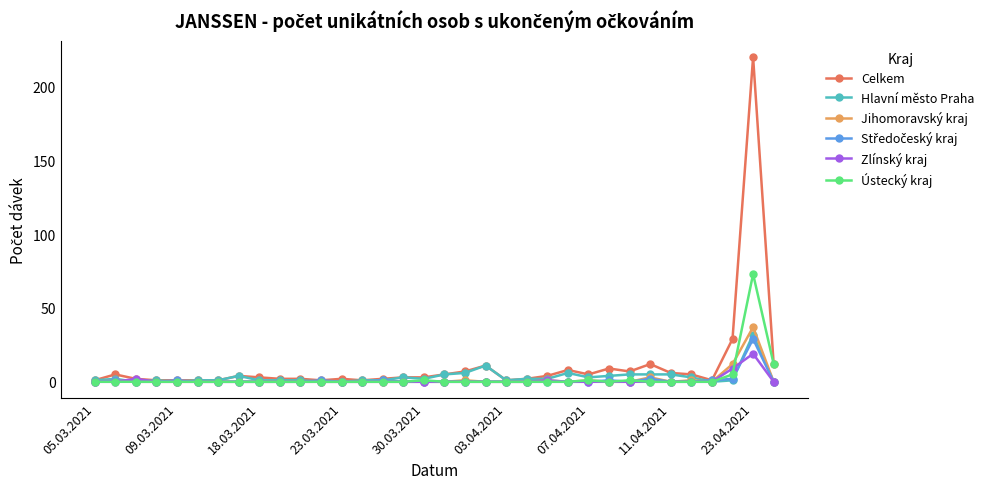

How many lines are shown in the chart?

6